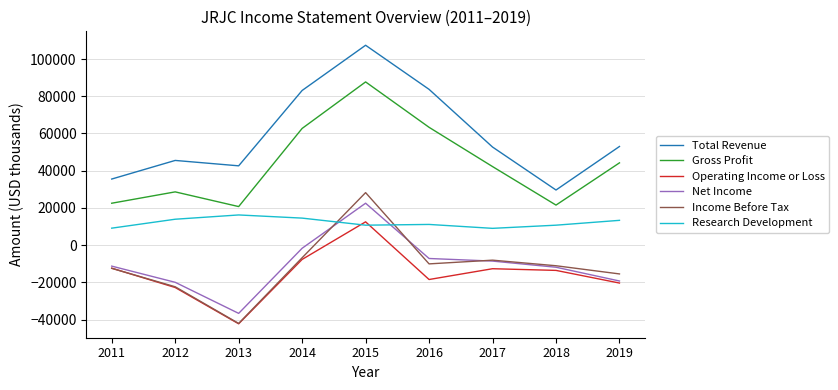

At which category is the sum across all series the highest?

2015